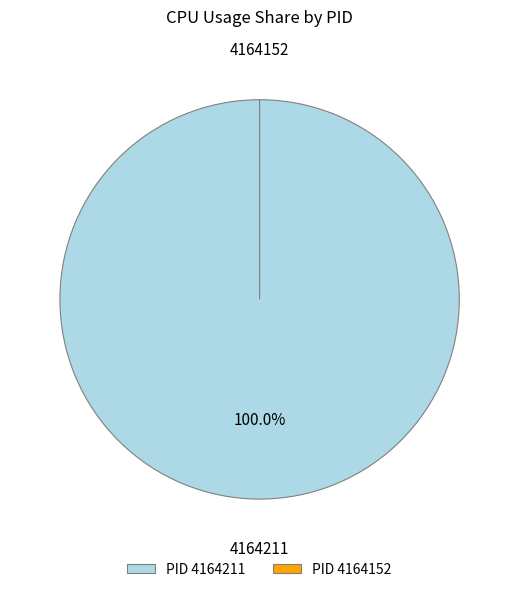

What percentage is NOT represented by 4164152?

100.0%